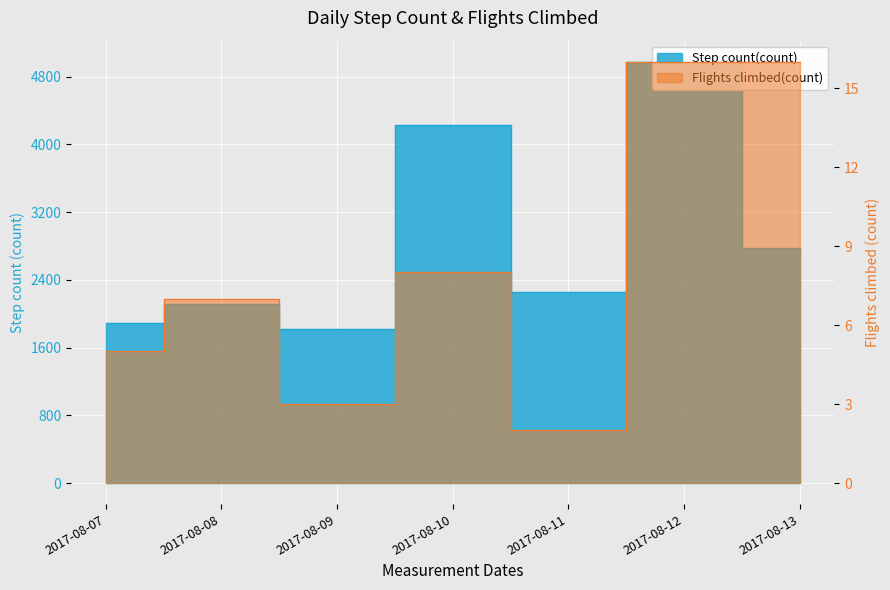

How many series are shown in this chart?

2